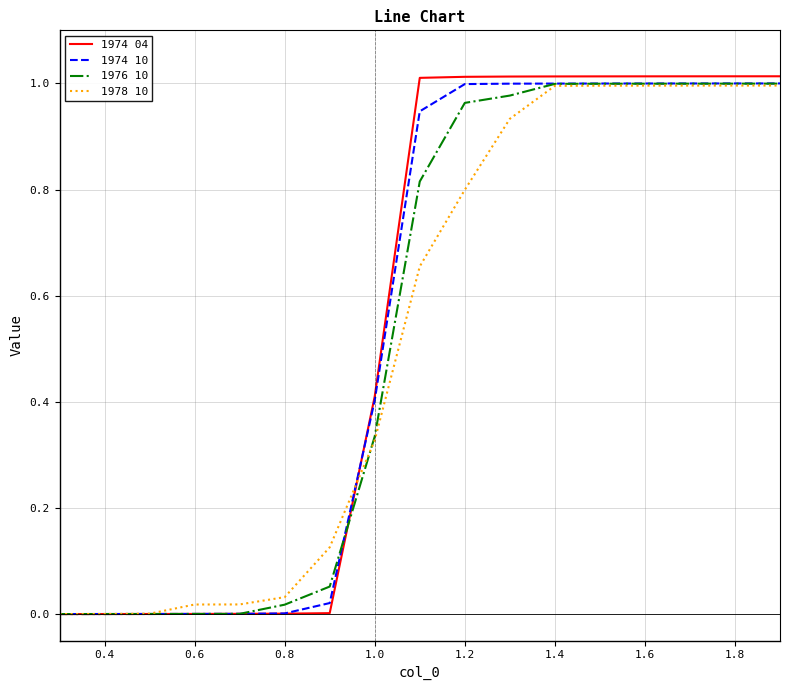

Which series has the largest range (max minus min)?

1974 04